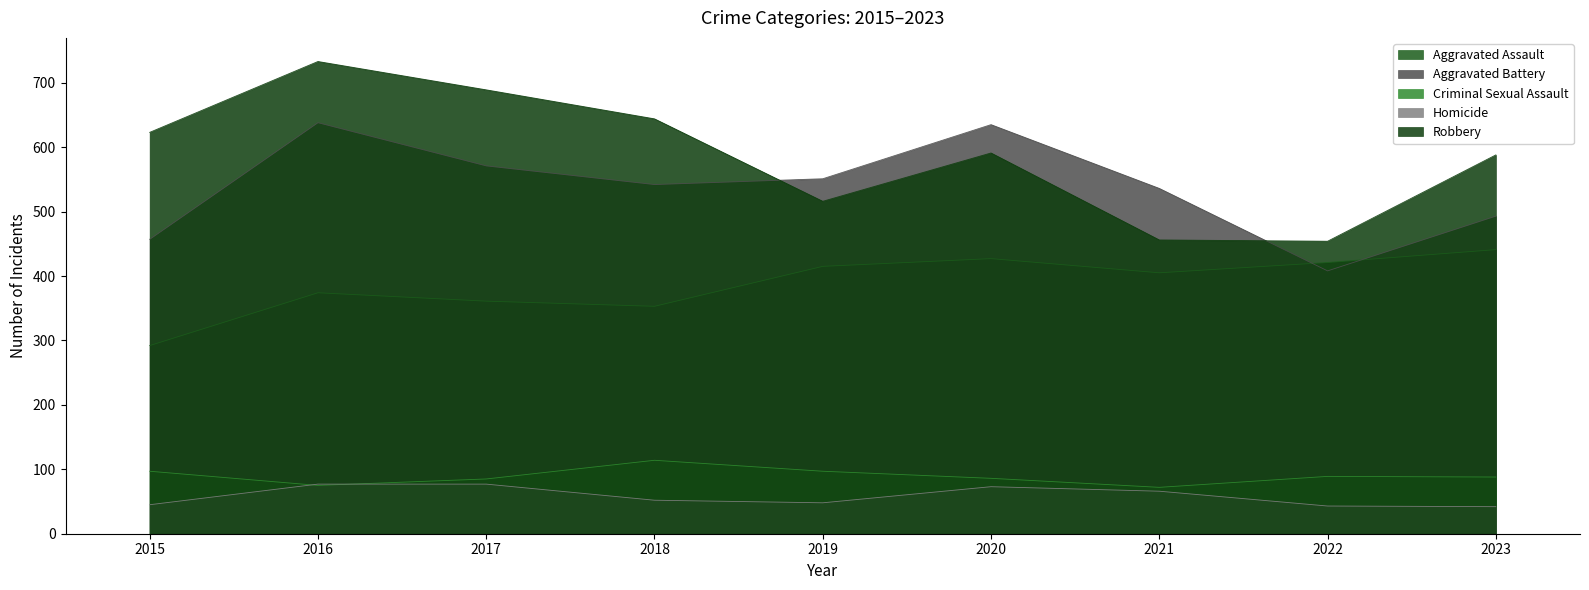

Read the Homicide value at 2023.

42